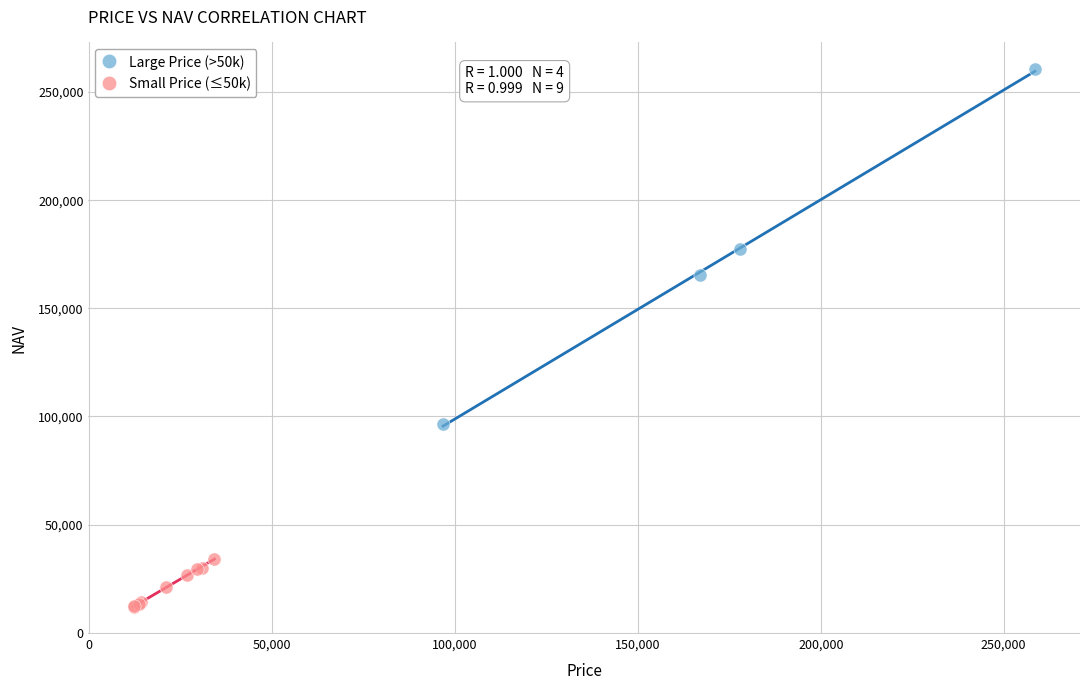

Which series has the widest spread of Y values?

Large Price (>50k)